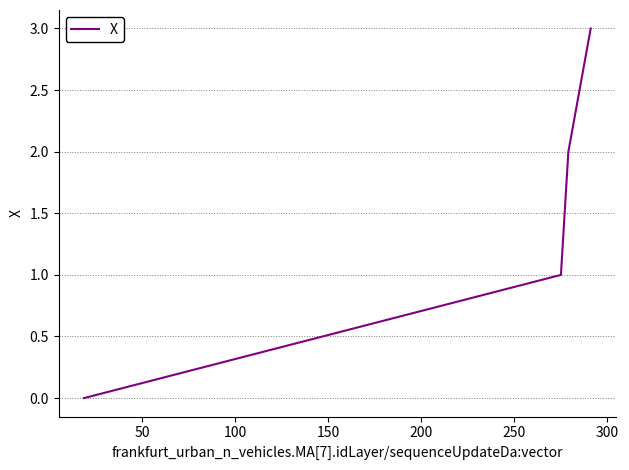

What is the greatest value displayed?

3